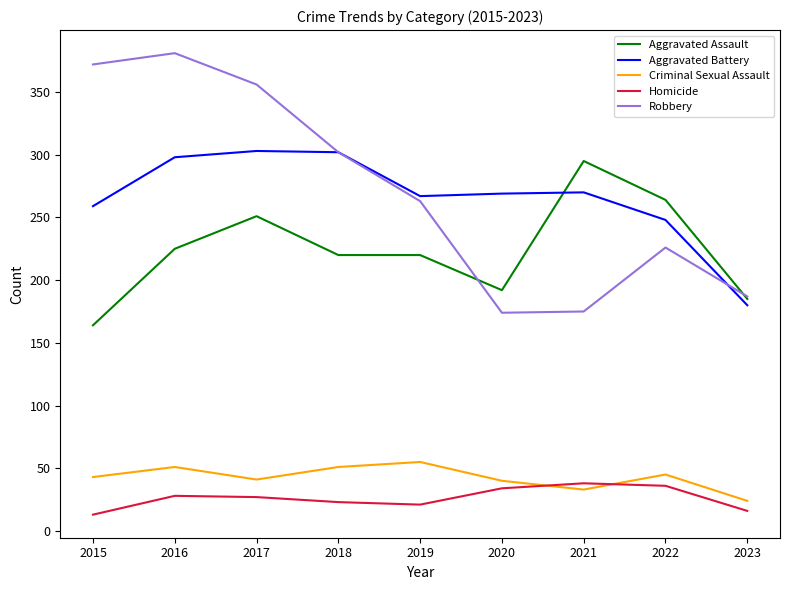

Which series has the widest spread of values?

Robbery